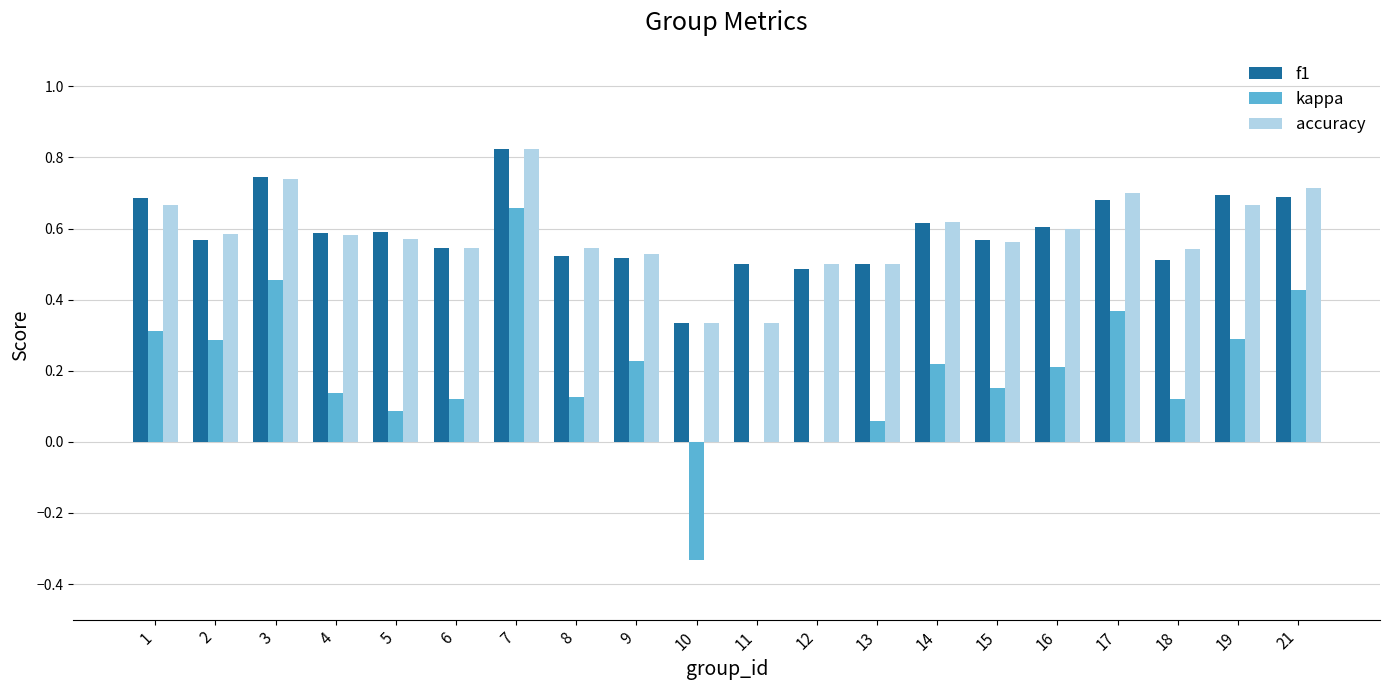

What is the sum of all f1 values?

11.8